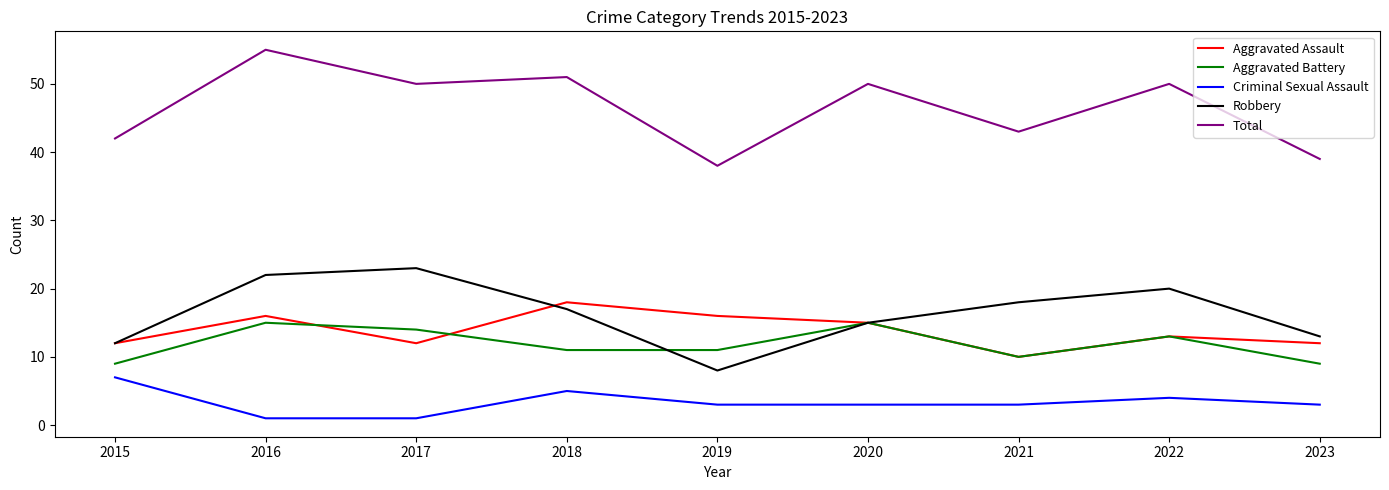

Where is the first local maximum for Total?

2016